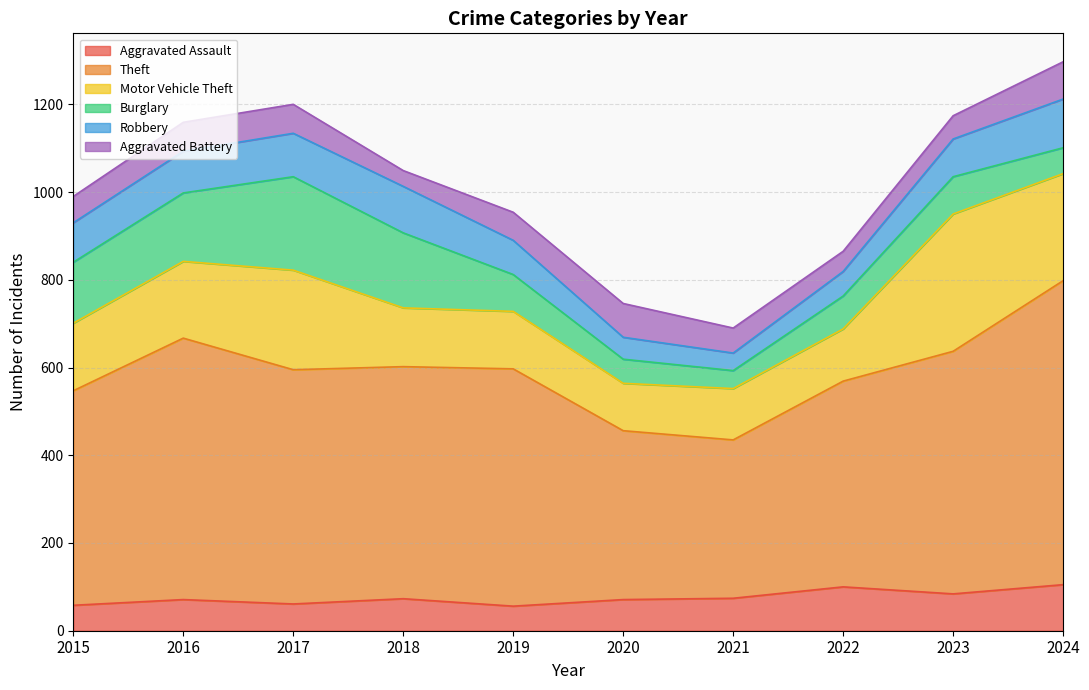

What is the value of the Aggravated Assault point at the 6th from the left?

71